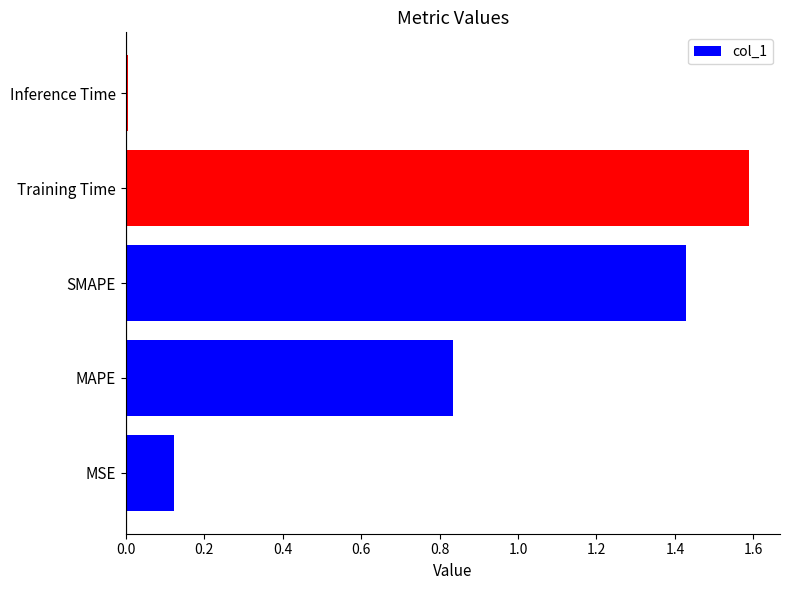

The value at MSE is 0.2. True or false?

False